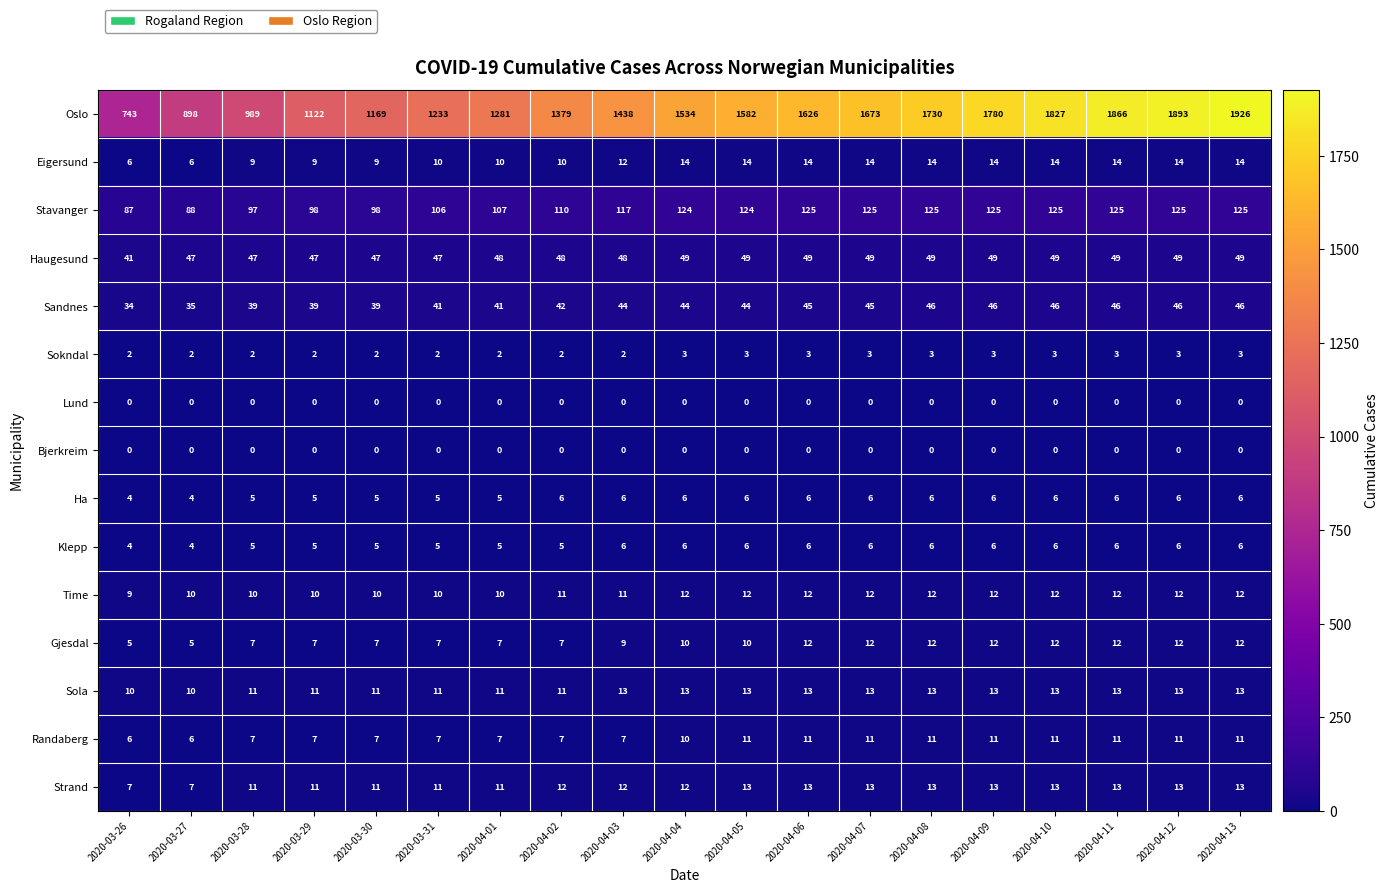

What is the difference between the maximum and minimum values in the Stavanger series?

38